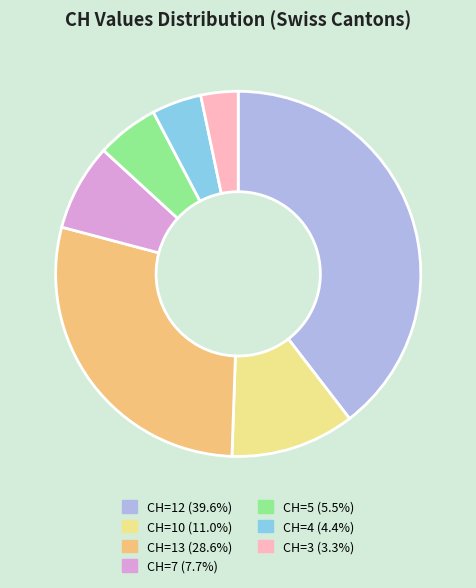

How many slices are in this pie chart?

7